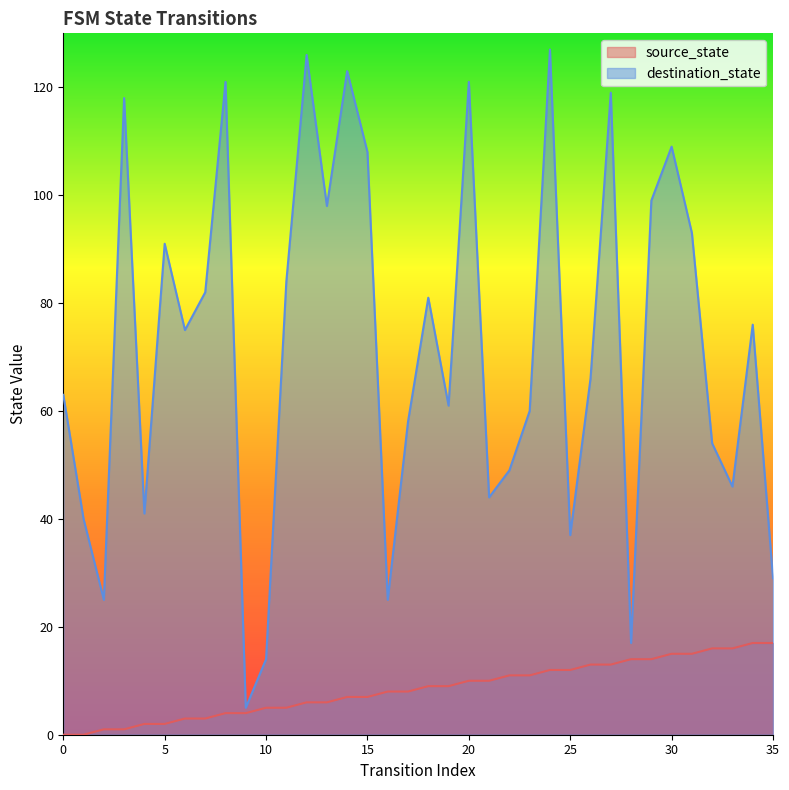

True or false: source_state has more than 0 points higher than both neighbors.

False